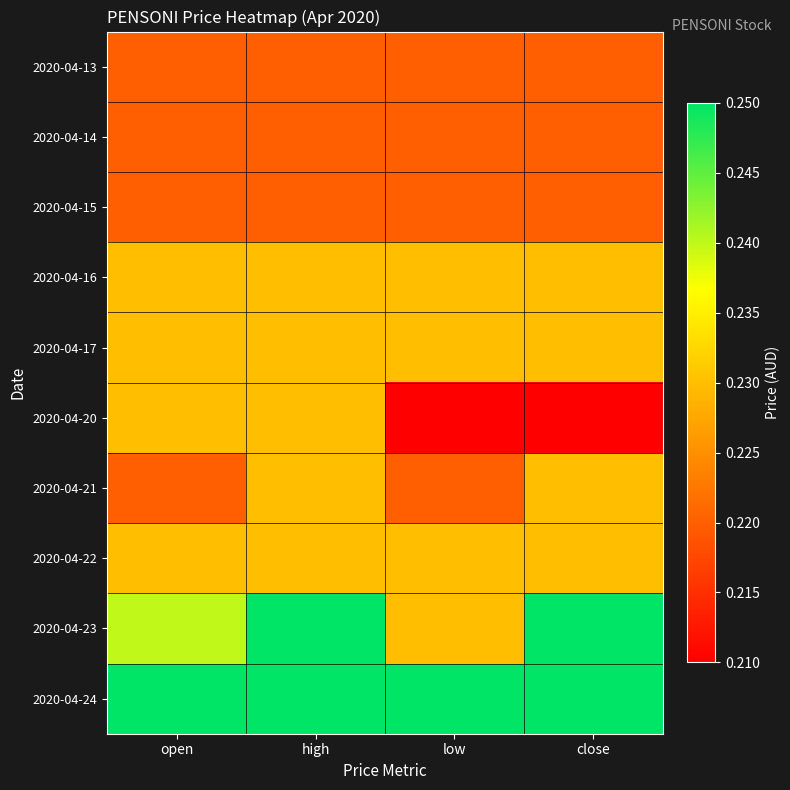

Reading left to right, what are all the values shown in this chart?

2020-04-13: open=0.2	high=0.2	low=0.2	close=0.2
2020-04-14: open=0.2	high=0.2	low=0.2	close=0.2
2020-04-15: open=0.2	high=0.2	low=0.2	close=0.2
2020-04-16: open=0.2	high=0.2	low=0.2	close=0.2
2020-04-17: open=0.2	high=0.2	low=0.2	close=0.2
2020-04-20: open=0.2	high=0.2	low=0.2	close=0.2
2020-04-21: open=0.2	high=0.2	low=0.2	close=0.2
2020-04-22: open=0.2	high=0.2	low=0.2	close=0.2
2020-04-23: open=0.2	high=0.2	low=0.2	close=0.2
2020-04-24: open=0.2	high=0.2	low=0.2	close=0.2